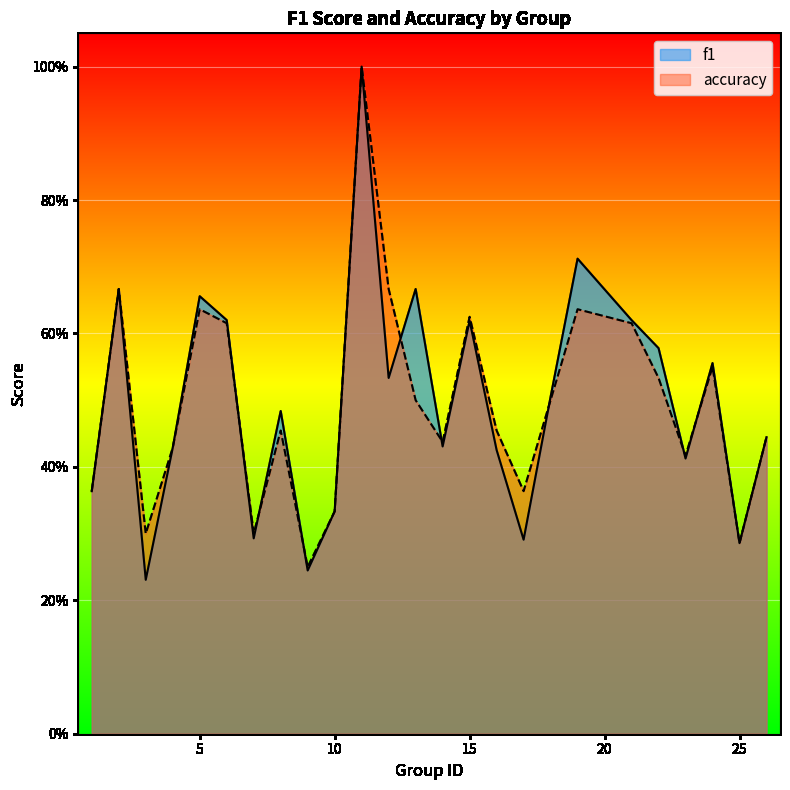

Where is accuracy nearest to the value 0?

9